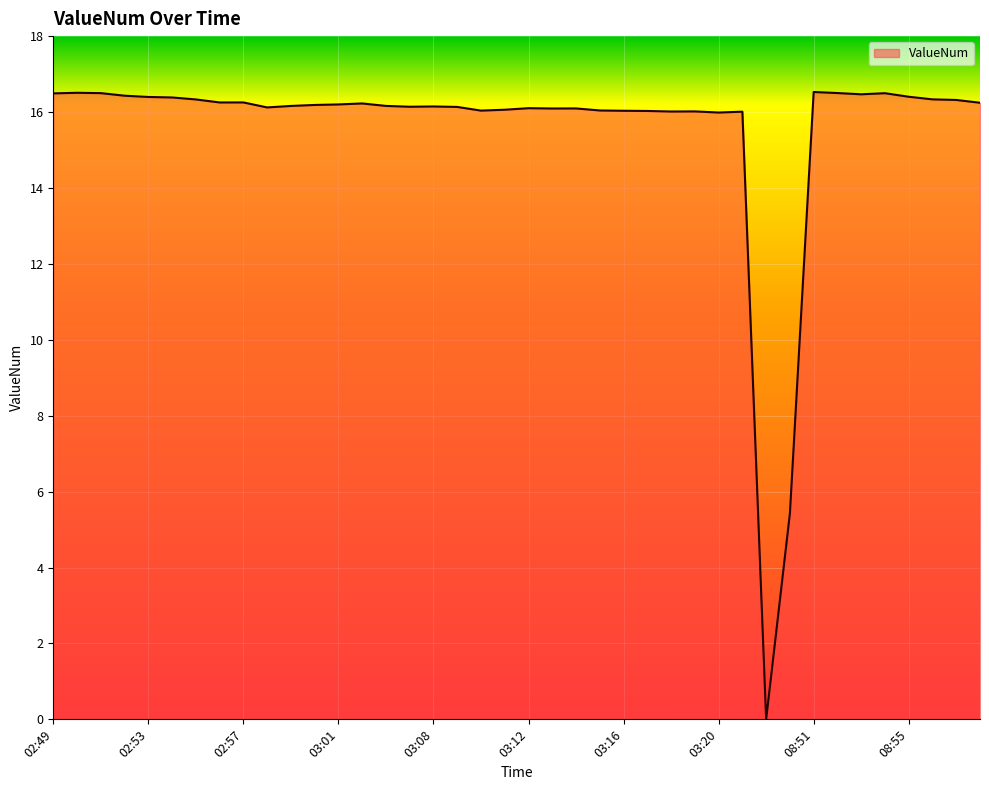

What is the greatest value displayed?

16.5